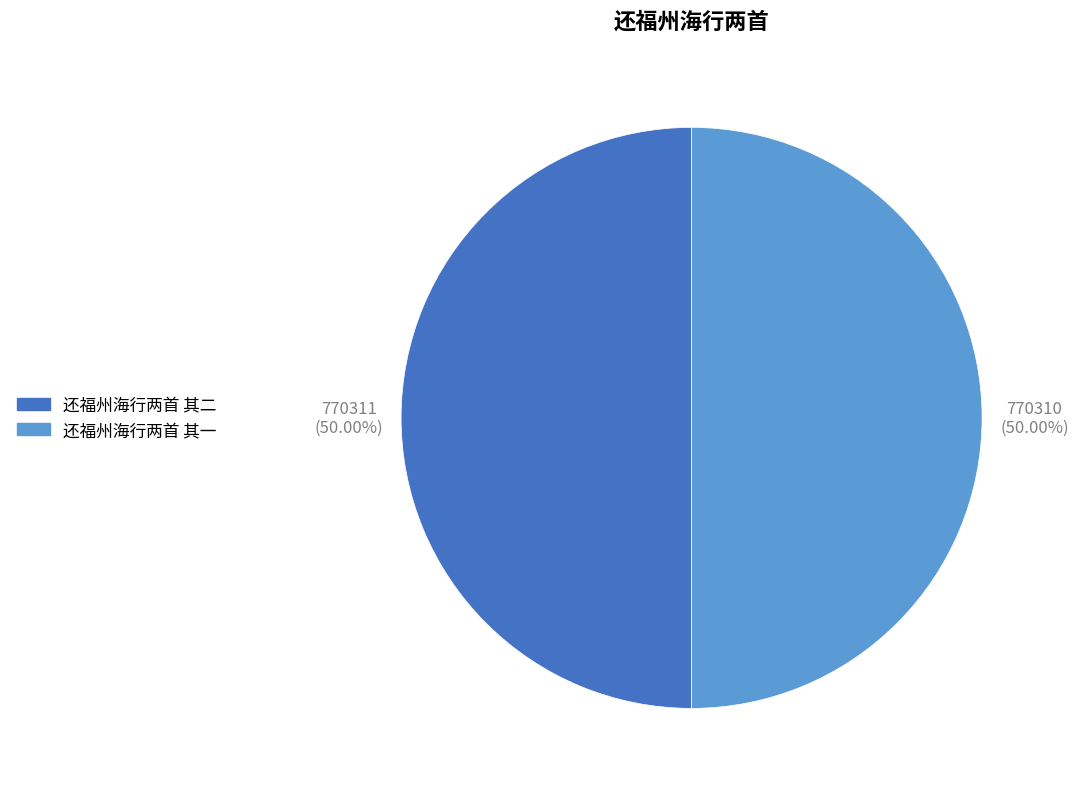

What is the total percentage of 还福州海行两首 其二 and 还福州海行两首 其一?

100.0%